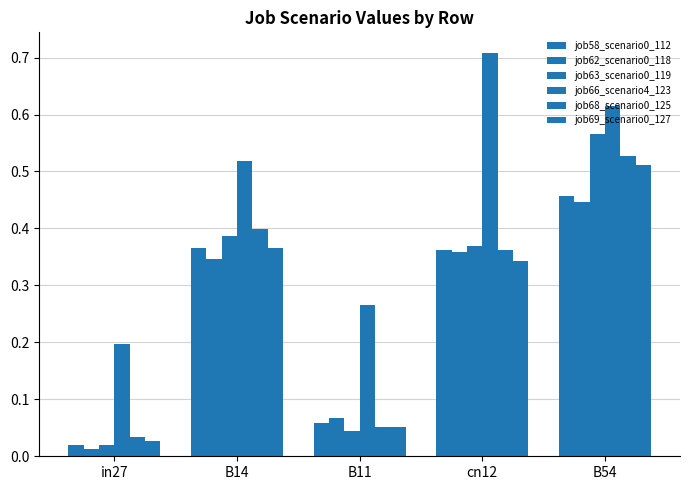

Count the number of data series in this chart.

6